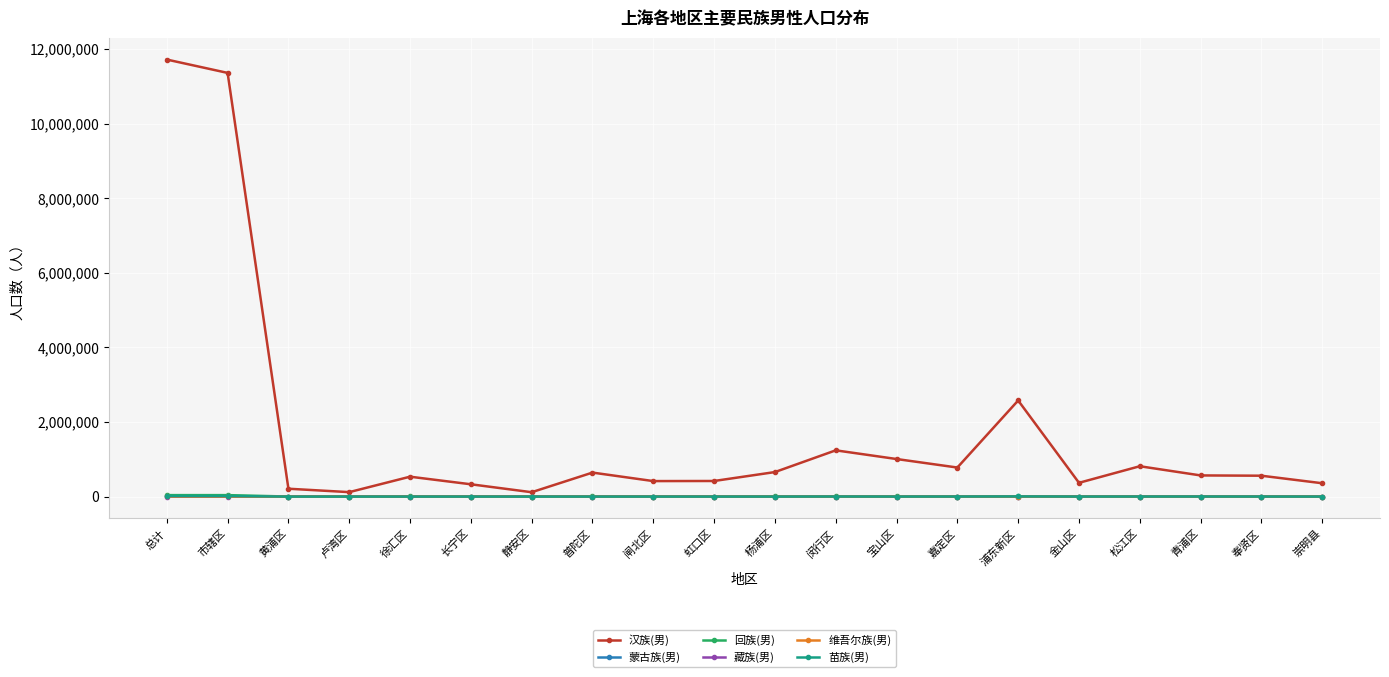

What is the label of the 9th point from the right?

闵行区